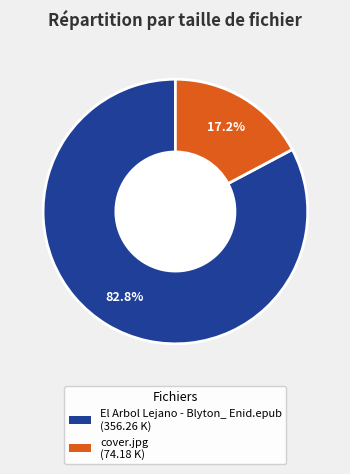

Which category has the smallest portion of the pie?

cover.jpg